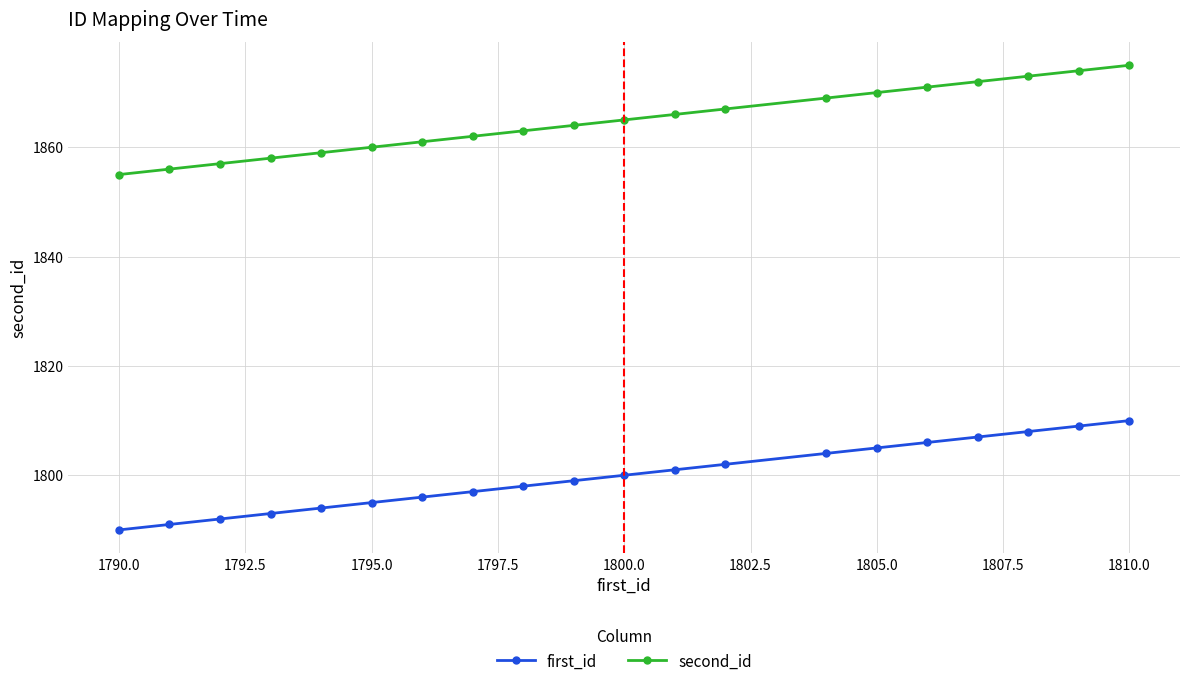

List the series in order of their overall mean, lowest first.

first_id, second_id